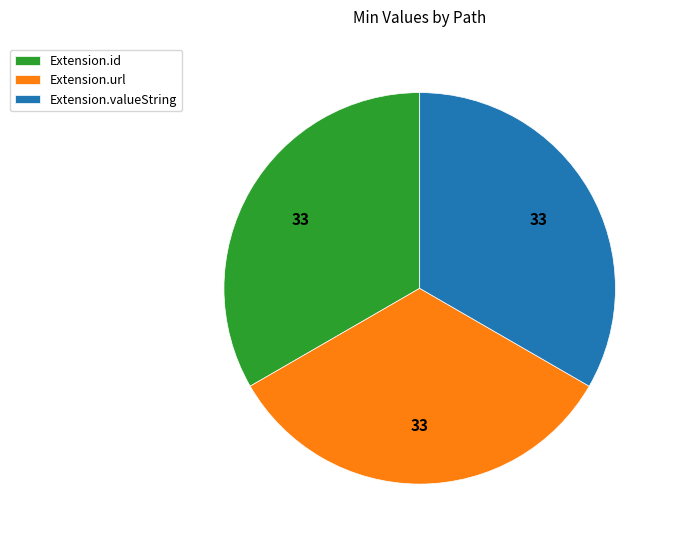

The Extension.id slice represents 28% of the pie. True or false?

False